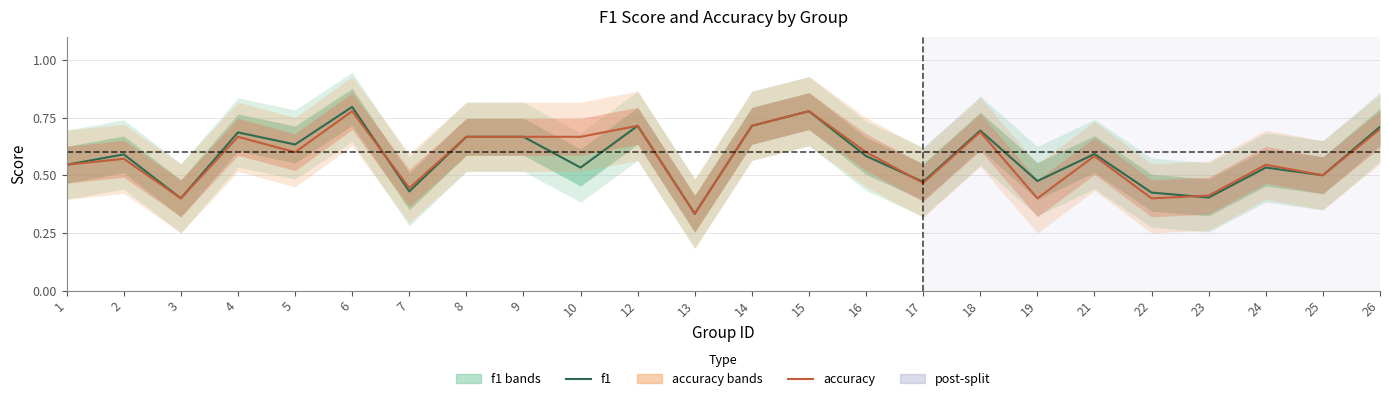

Reading left to right, what are all the values shown in this chart?

f1: 0.5	0.6	0.4	0.7	0.6	0.8	0.4	0.7	0.7	0.5	0.7	0.3	0.7	0.8	0.6	0.5	0.7	0.5	0.6	0.4	0.4	0.5	0.5	0.7
accuracy: 0.5	0.6	0.4	0.7	0.6	0.8	0.4	0.7	0.7	0.7	0.7	0.3	0.7	0.8	0.6	0.5	0.7	0.4	0.6	0.4	0.4	0.5	0.5	0.7